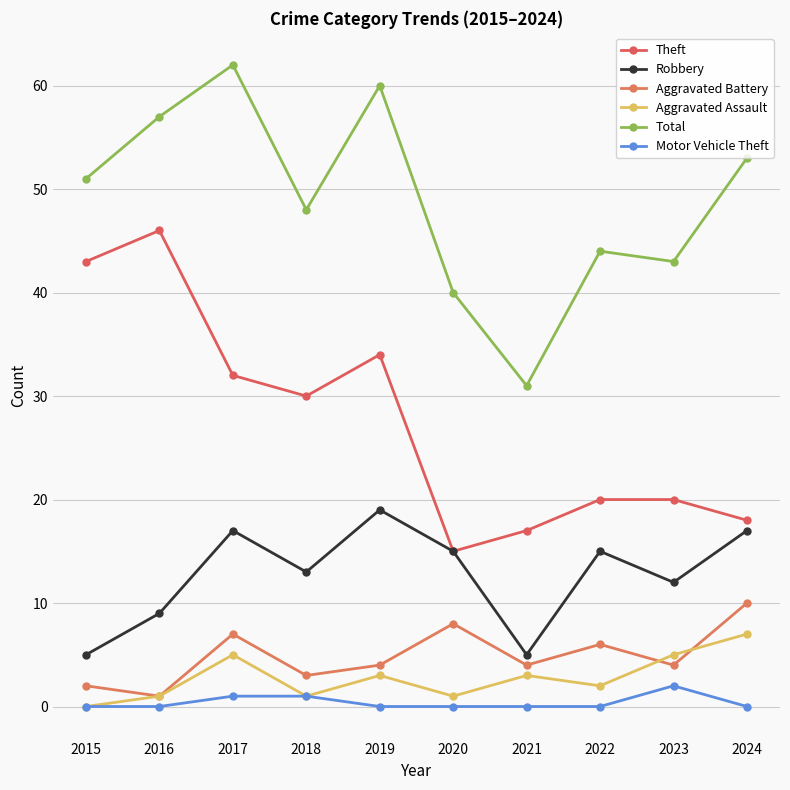

List the series in order of their peak value, lowest first.

Motor Vehicle Theft, Aggravated Assault, Aggravated Battery, Robbery, Theft, Total